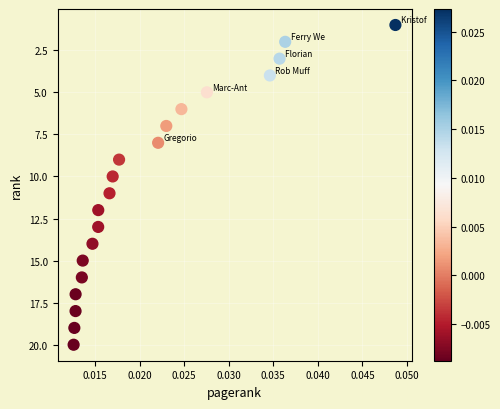

What is the range of Y values (max minus min)?

19